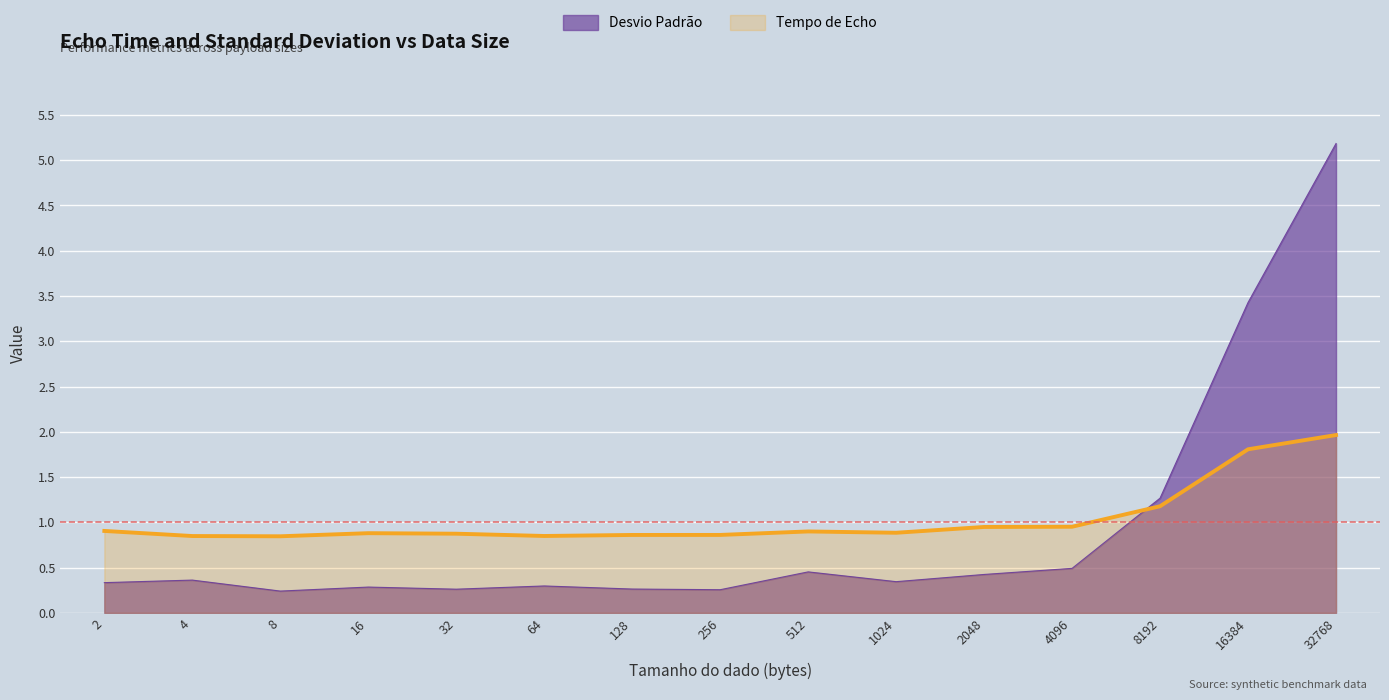

Where is the first local minimum for Tempo de Echo?

8